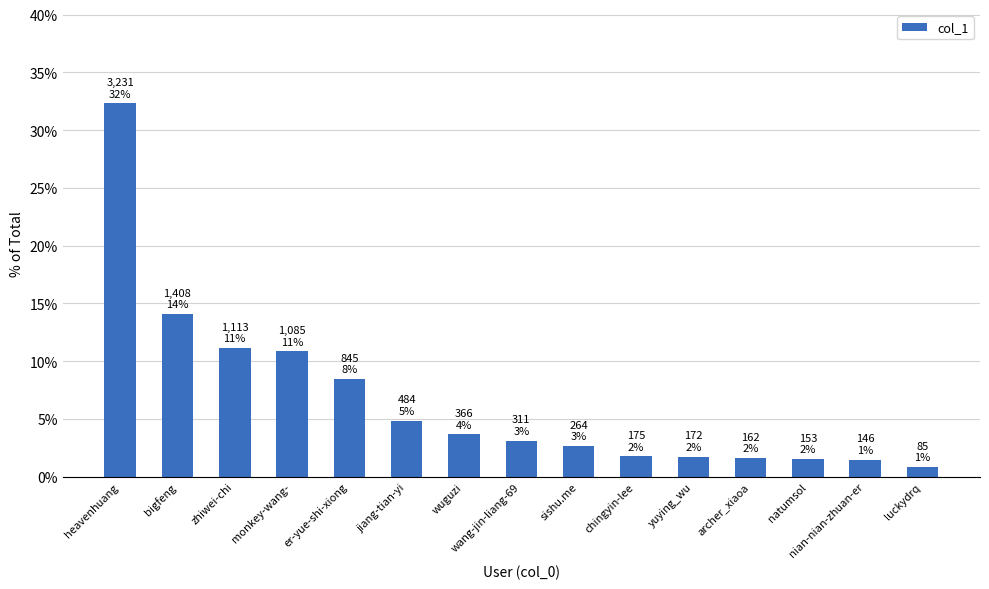

At which category does the chart reach its peak across all series?

heavenhuang